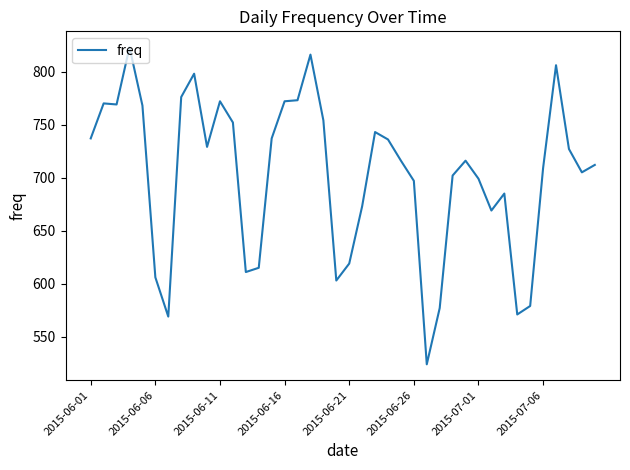

What is the minimum value shown in the chart?

524